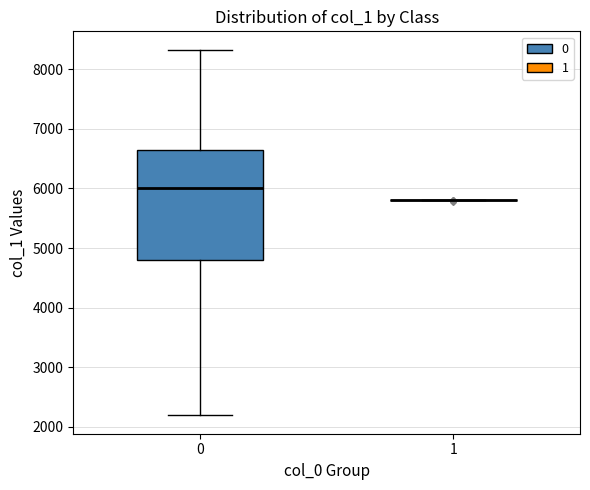

Which box is the tallest, from its lower edge to its upper edge?

0